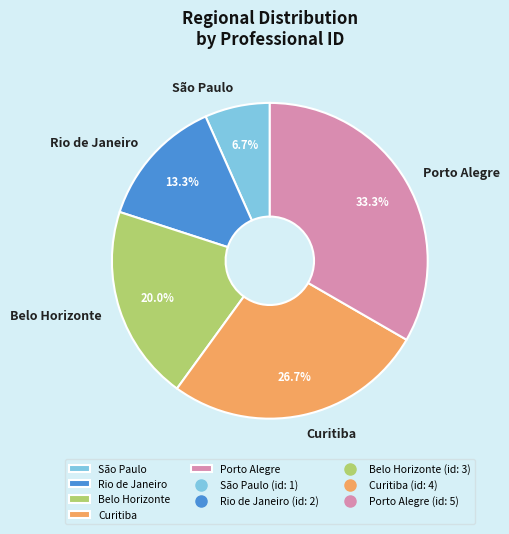

Between Porto Alegre and Belo Horizonte, which is larger?

Porto Alegre